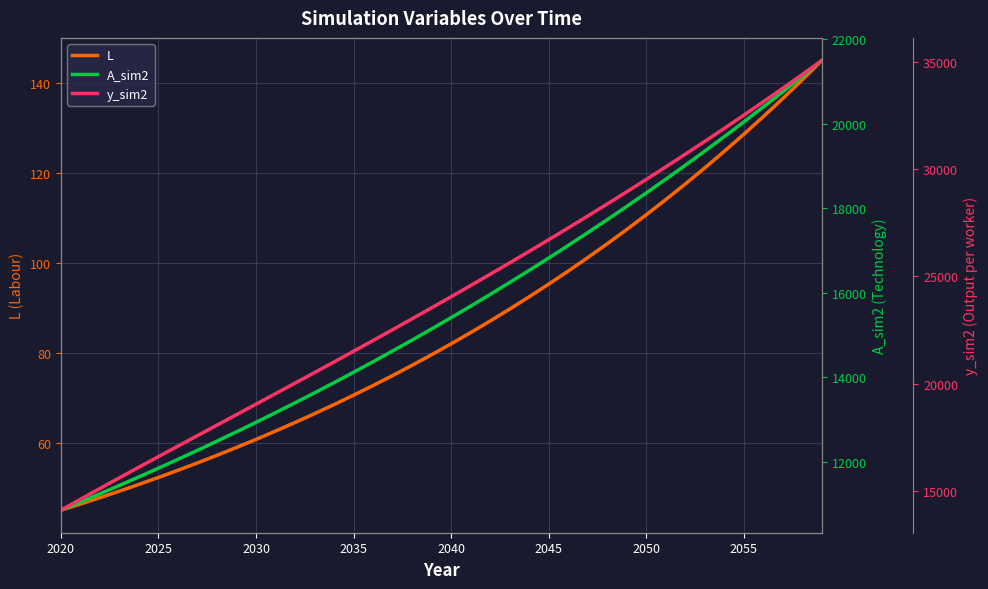

Count the number of data series in this chart.

3